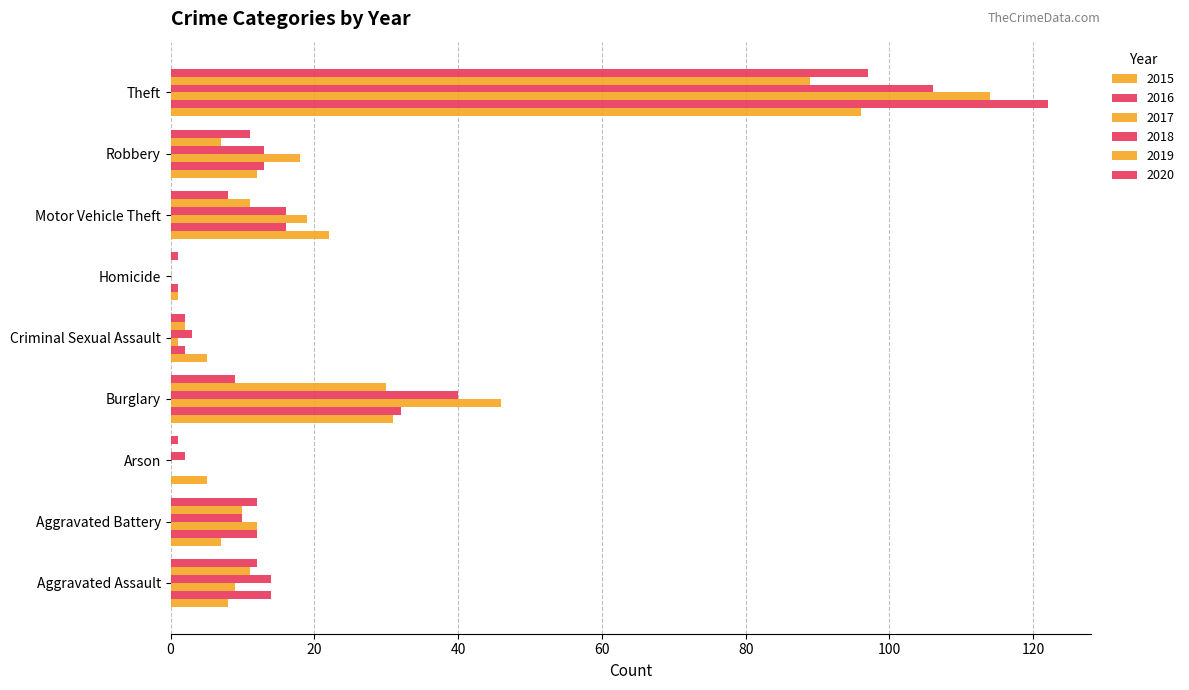

What is the label of the 5th bar from the left?

Criminal Sexual Assault